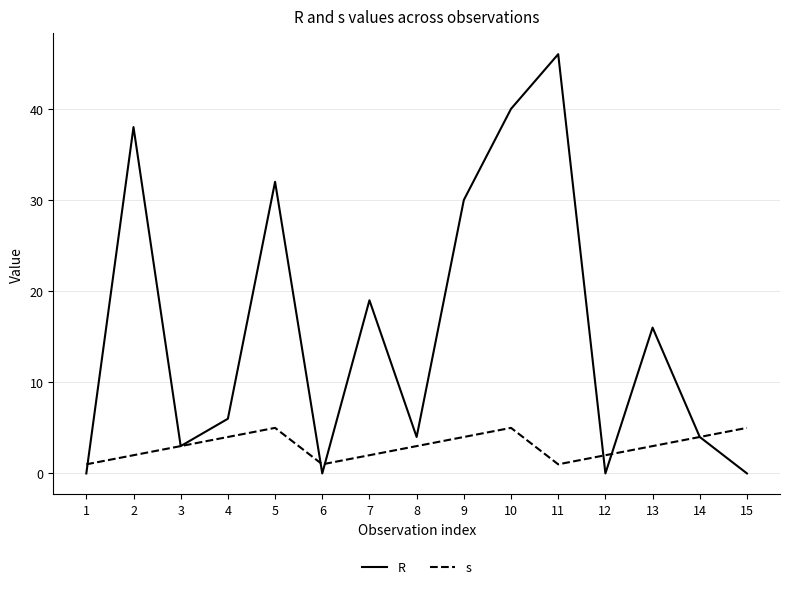

How many lines are shown in the chart?

2